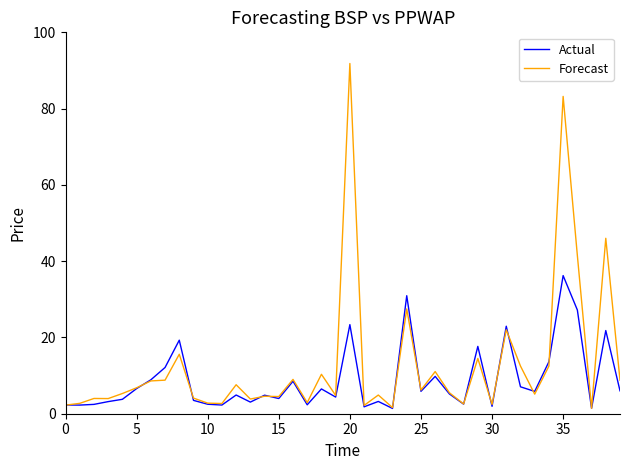

List the series in order of their overall mean, highest first.

Forecast, Actual